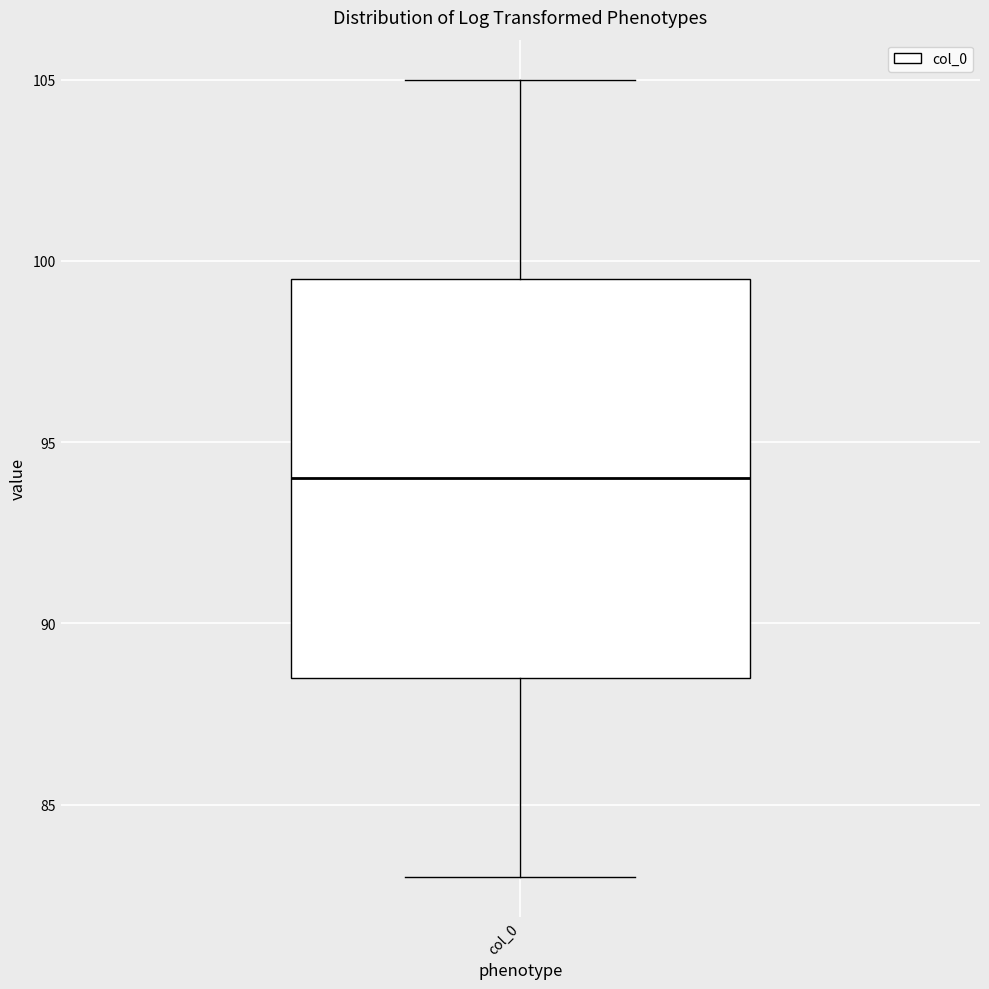

Where is the upper edge of the box for col_0 on the y-axis? The values are not printed on the chart, so give them approximately, as read against the axis.

99.5